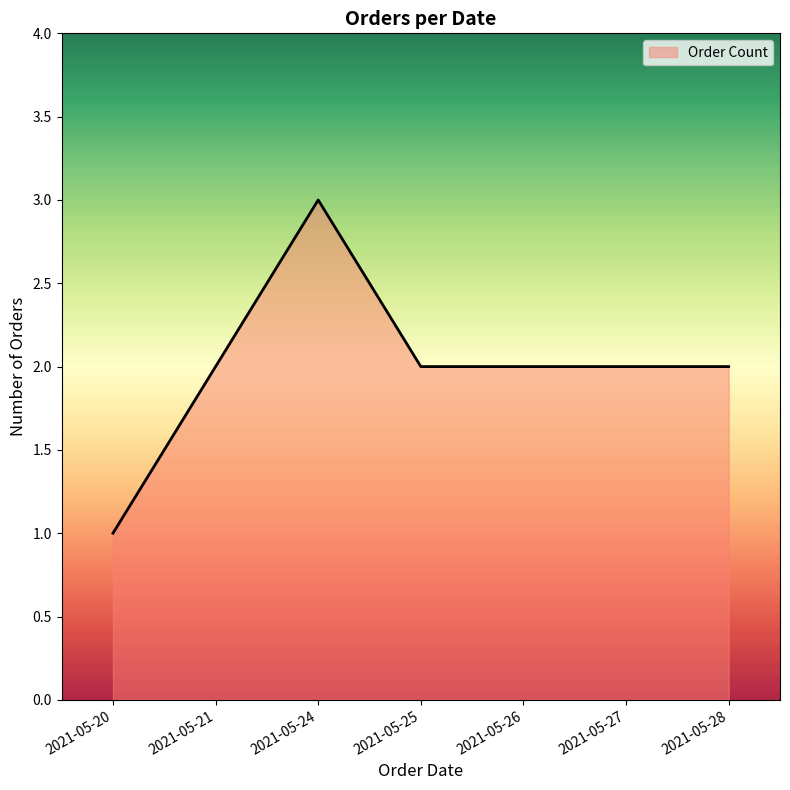

Reading right to left, extract all data points from this chart.

2021-05-28=2	2021-05-27=2	2021-05-26=2	2021-05-25=2	2021-05-24=3	2021-05-21=2	2021-05-20=1